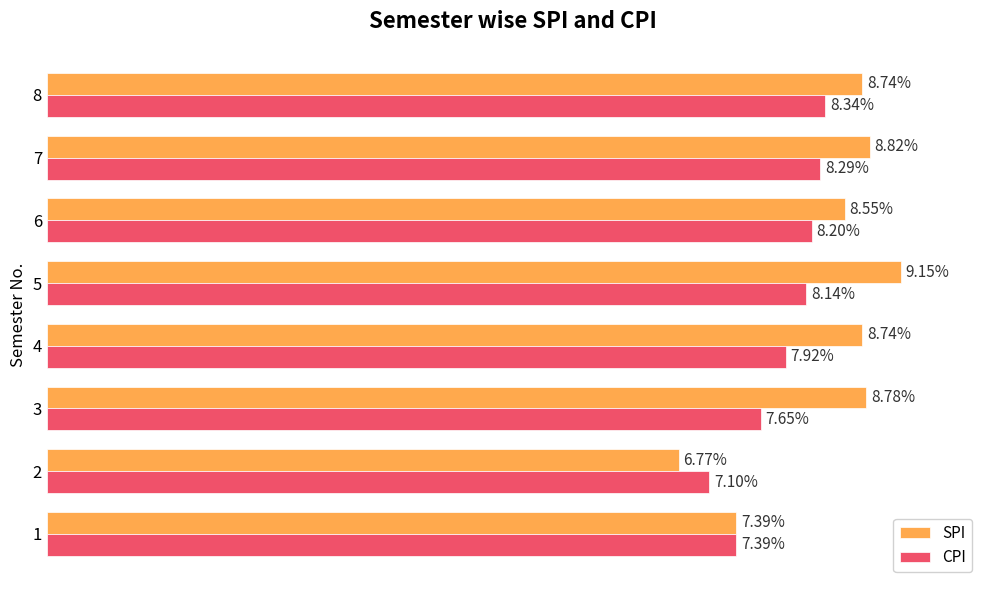

What are all the series names shown in the legend?

SPI, CPI